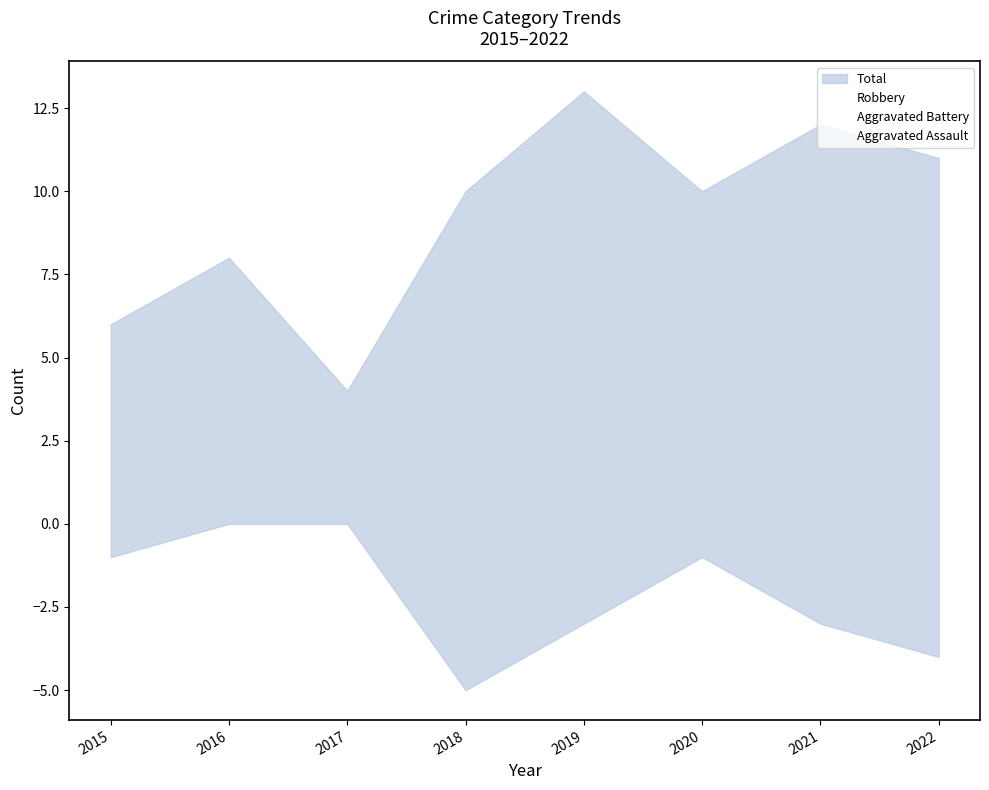

At which label is Robbery closest to 6?

2019